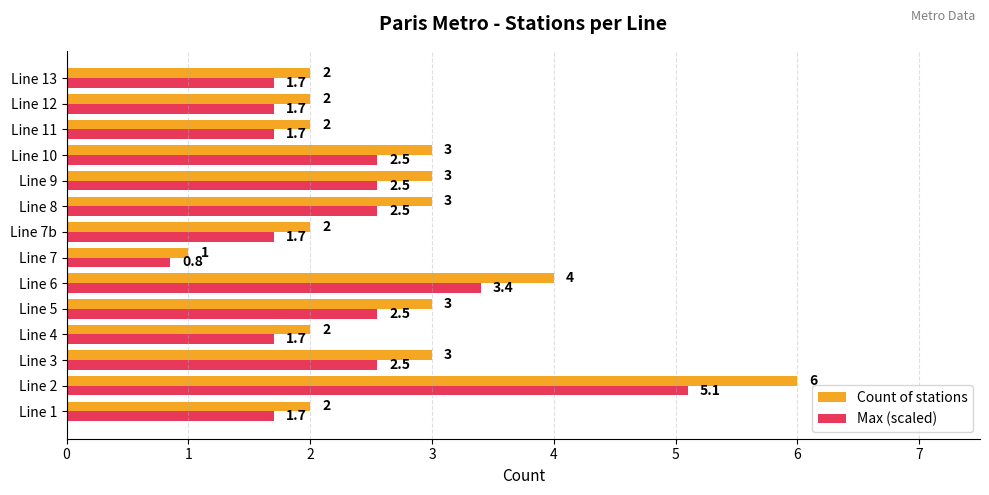

What value does the Max (scaled) series have at Line 13?

1.7